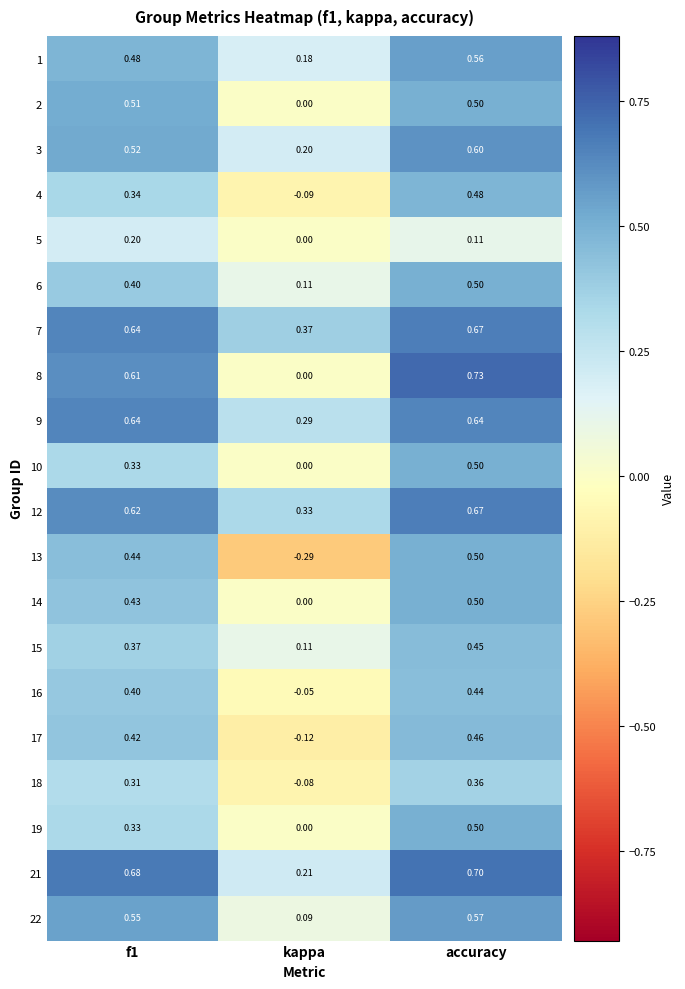

Which category has the lowest value in the 5 series?

kappa